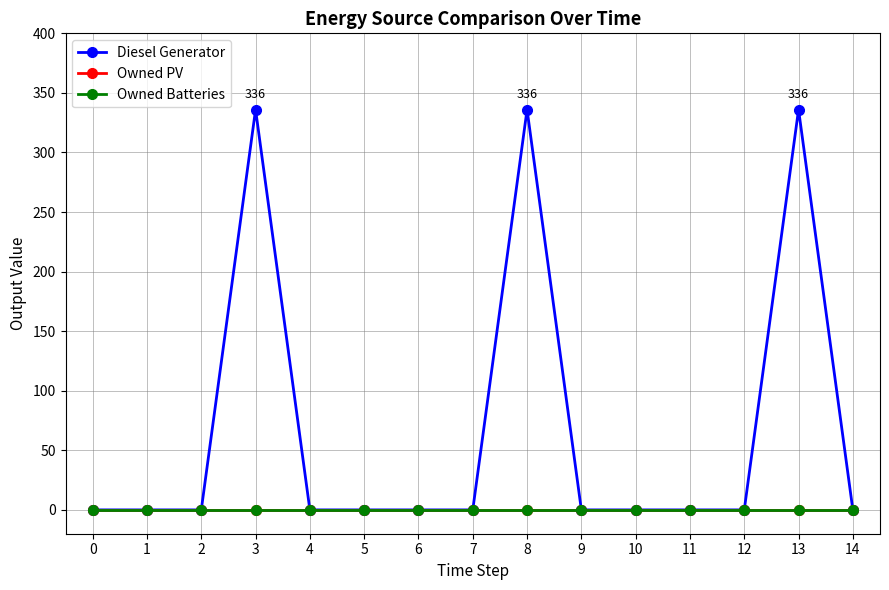

Rank the series at 4 from lowest to highest value.

Diesel Generator, Owned PV, Owned Batteries